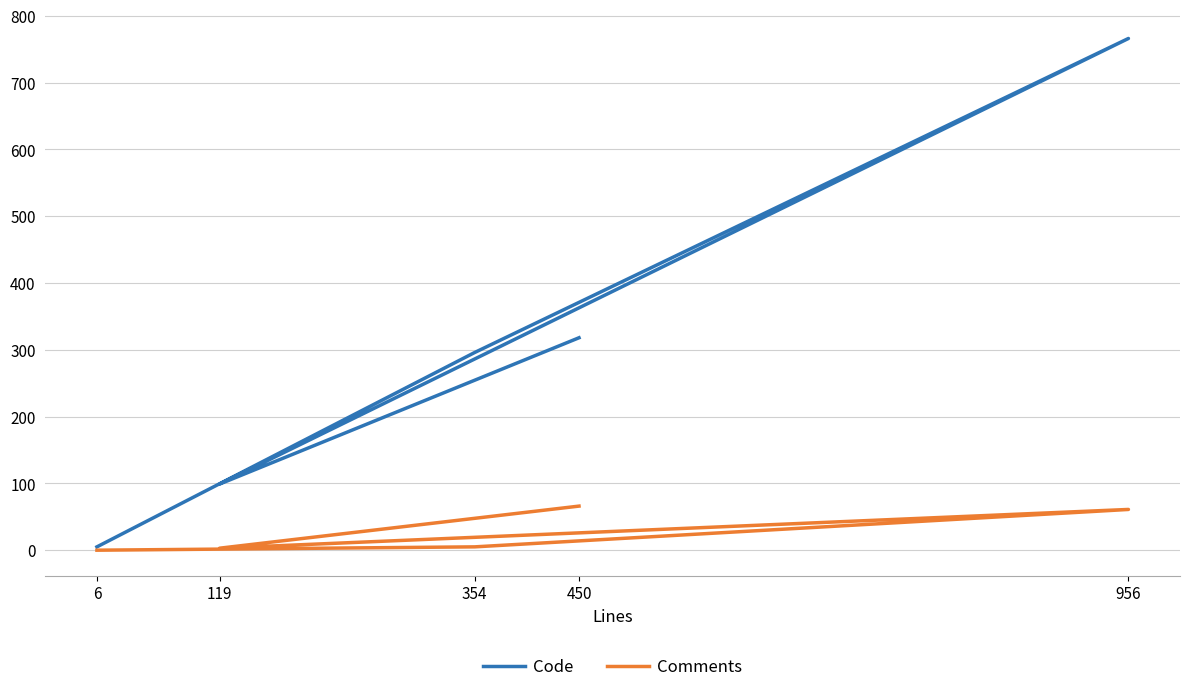

True or false: Comments has more than 1 interior local peaks.

False